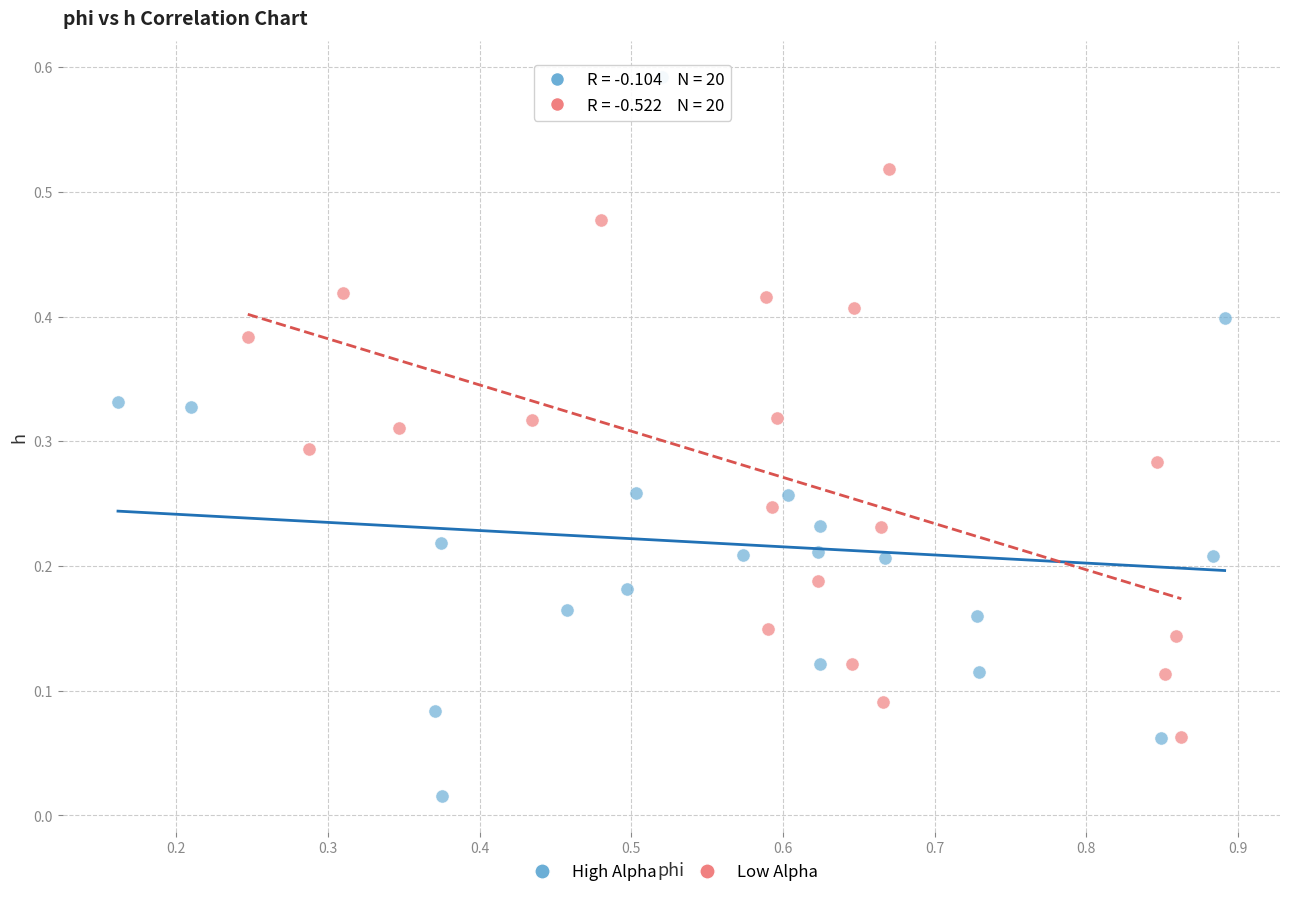

Which series reaches the minimum Y coordinate?

High Alpha